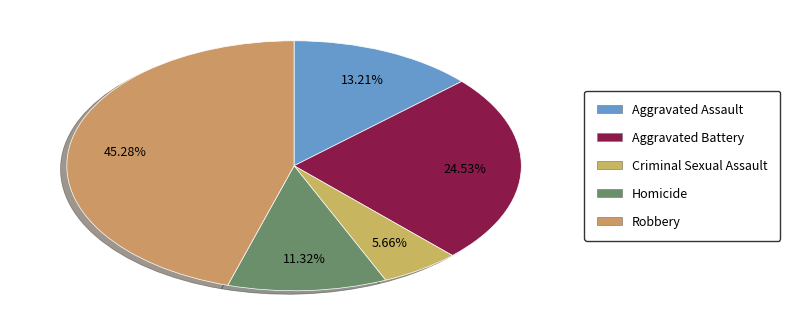

To the nearest percent, what is the difference between the Robbery and Homicide slice percentages?

34%